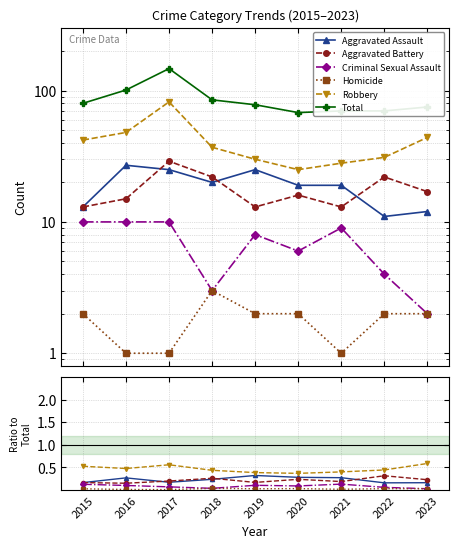

In Homicide, how many points are higher than both neighbors (excluding endpoints)?

3